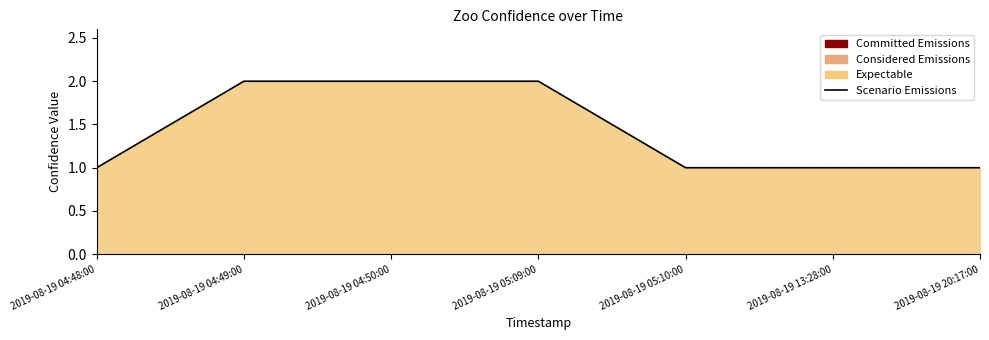

Which category has the highest value across all series?

2019-08-19 04:49:00